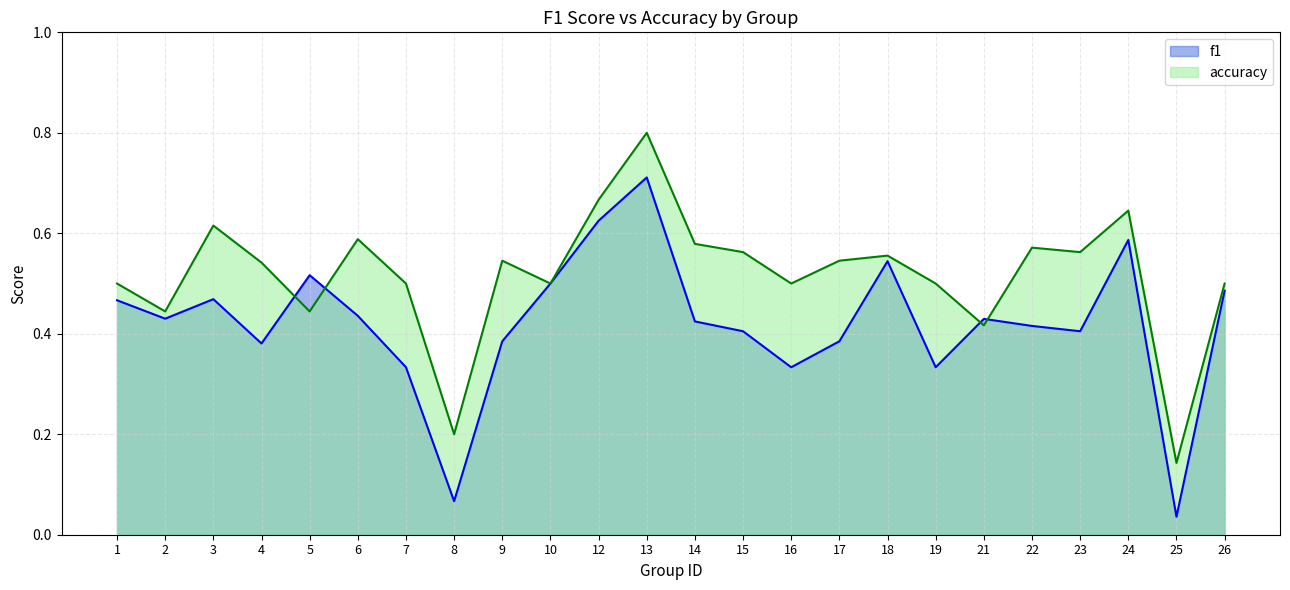

What is the difference between the maximum and minimum values in the accuracy series?

0.7